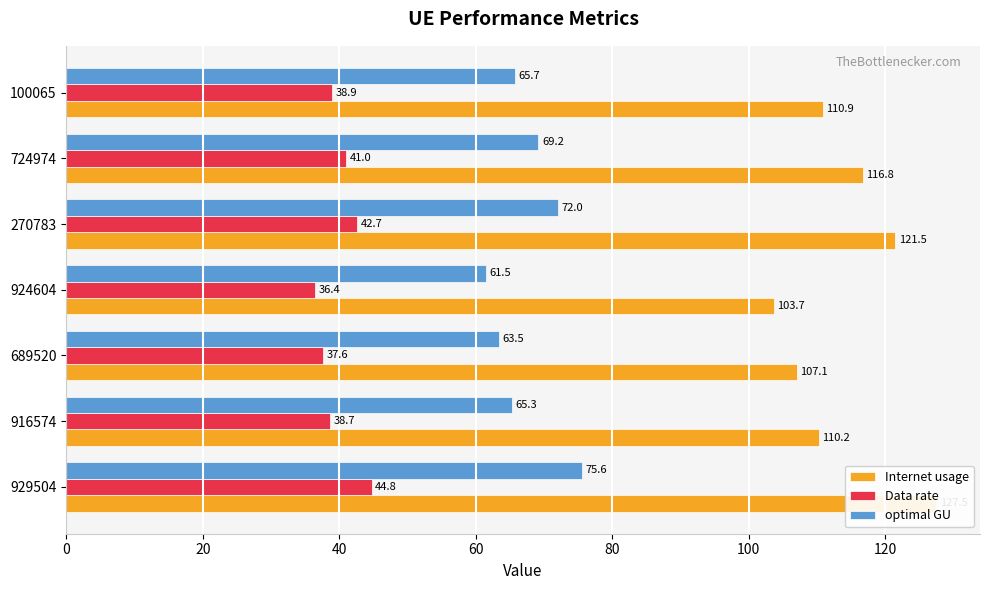

Reading left to right, list all the values displayed in this chart.

Internet usage: 127.5	110.2	107.1	103.7	121.5	116.8	110.9
Data rate: 44.8	38.7	37.6	36.4	42.7	41.0	38.9
optimal GU: 75.6	65.3	63.5	61.5	72.0	69.2	65.7